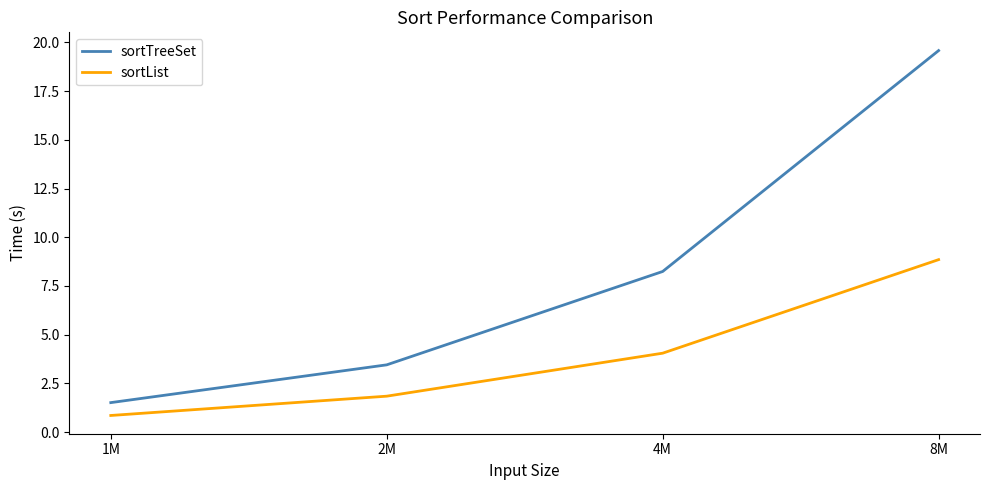

What position from the left is 2M?

2